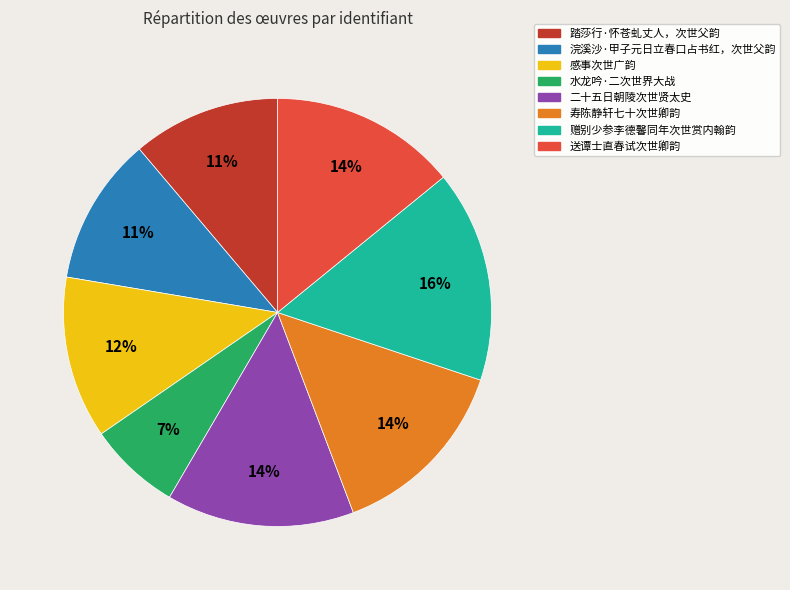

To the nearest percent, what portion does 水龙吟·二次世界大战 represent?

7%